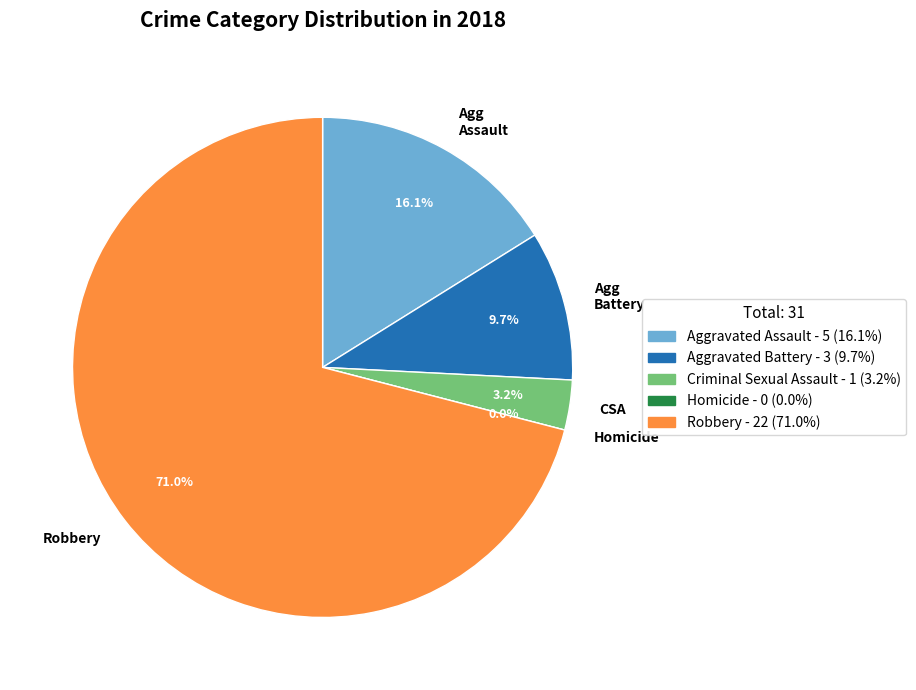

The Criminal Sexual Assault slice represents 3% of the pie. True or false?

True